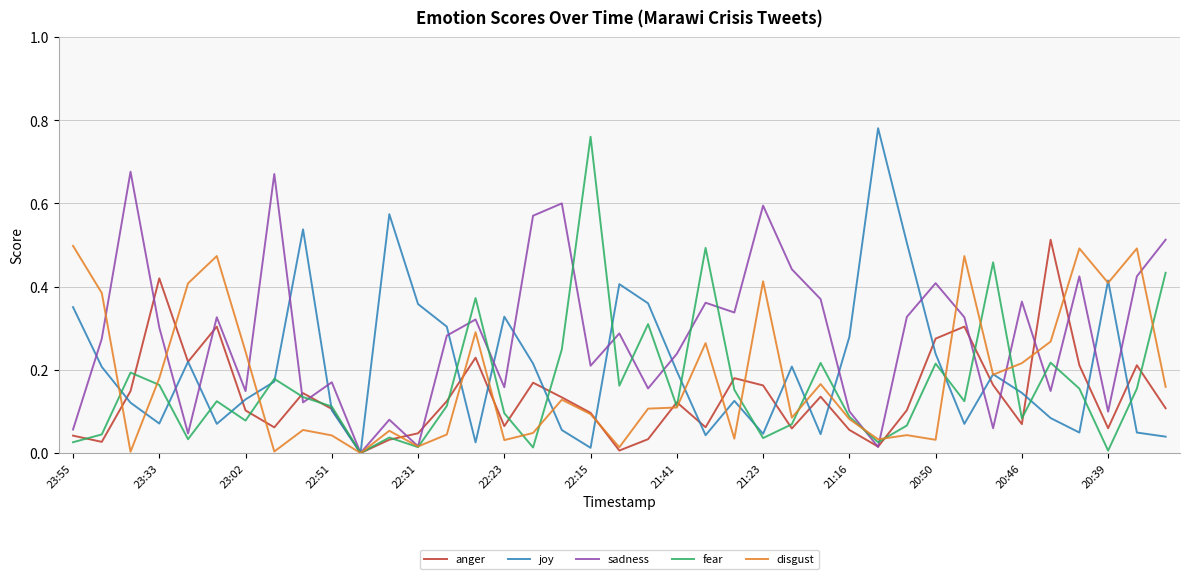

Which series has the largest total across all categories?

sadness